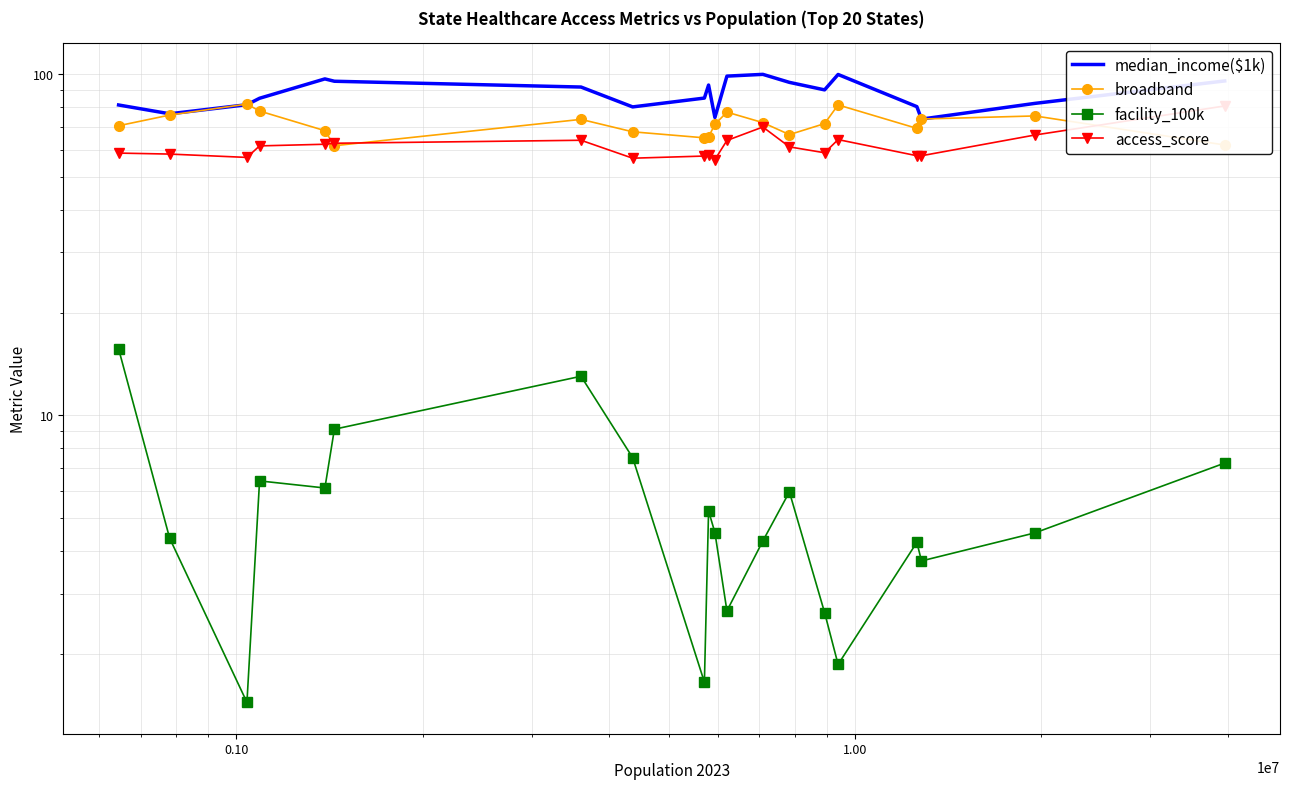

What are all the series names shown in the legend?

median_income($1k), broadband, facility_100k, access_score